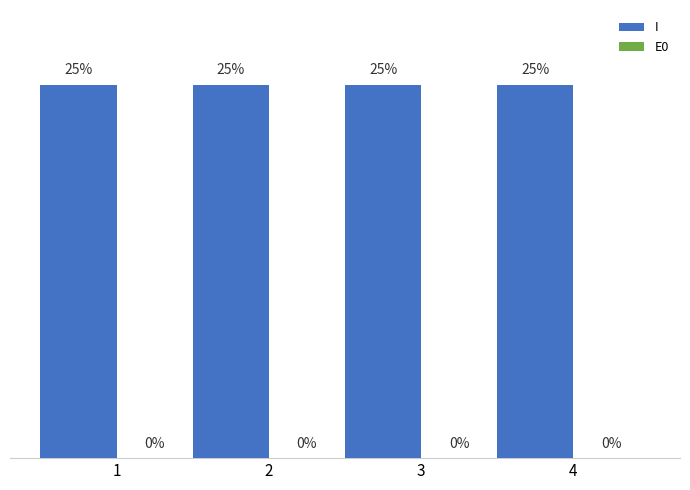

At which category is the sum across all series the highest?

1